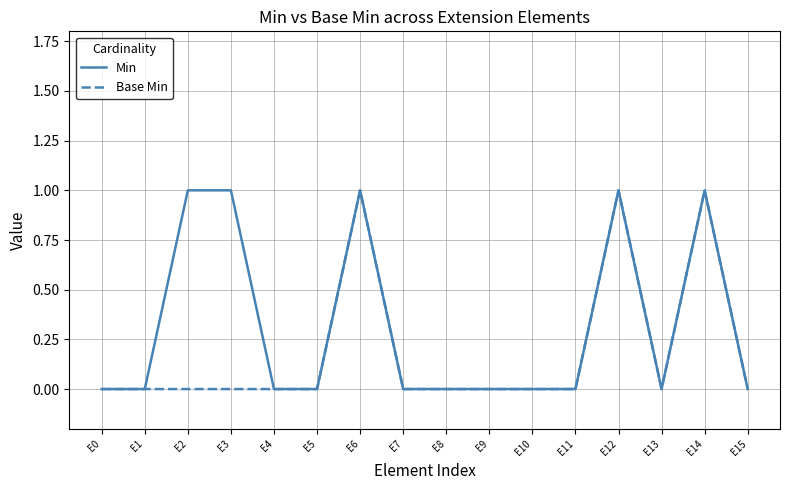

How many categories are shown in the chart?

16